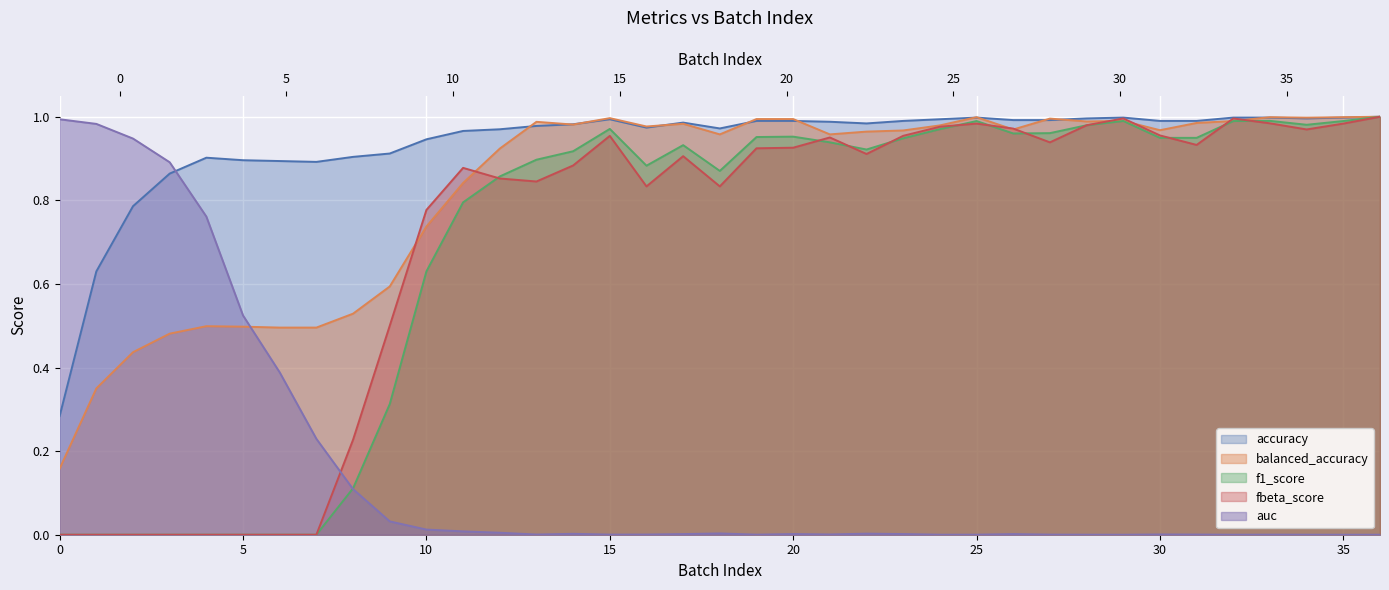

How many data points in auc are above 0?

33